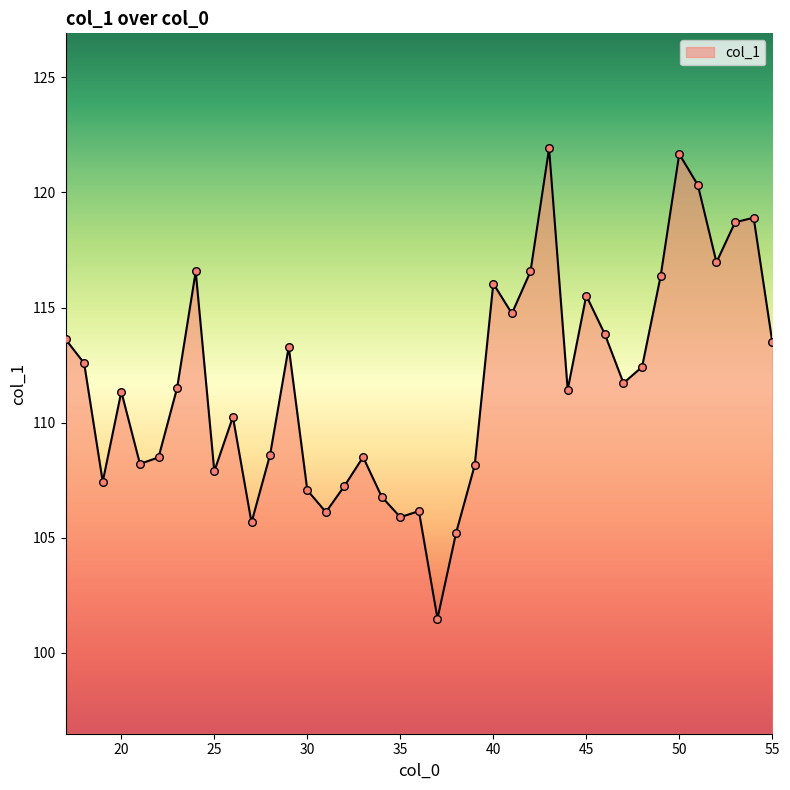

What is the difference between the maximum and minimum values?

20.4